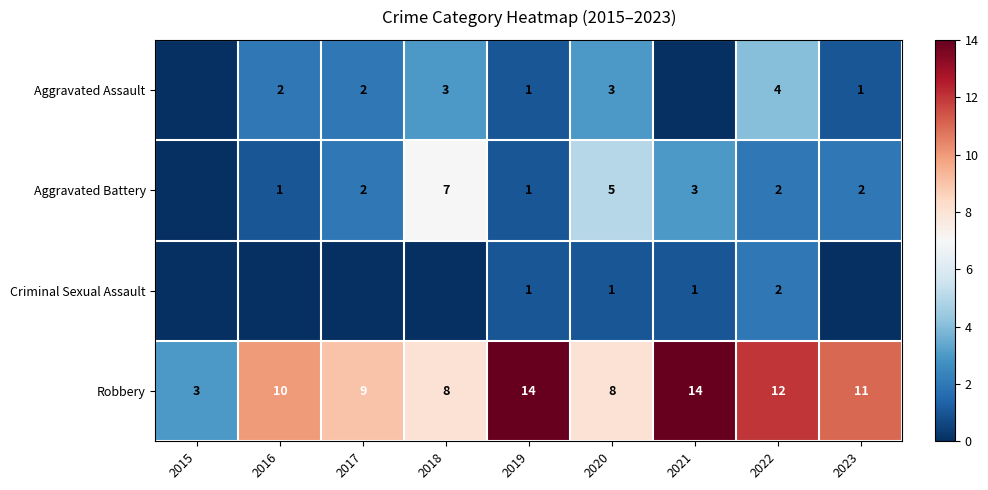

Which category has the lowest value across all series?

2015